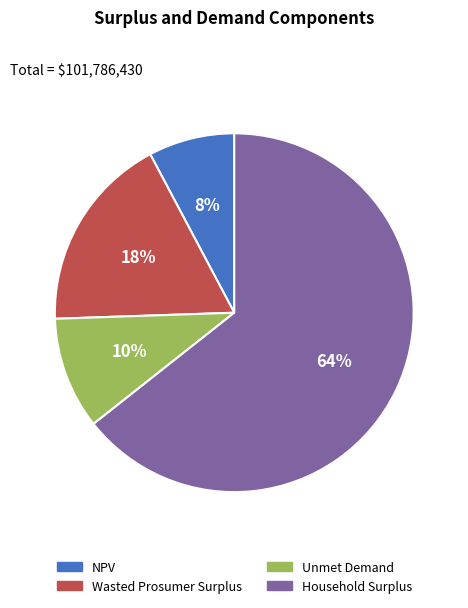

What is the smallest slice in the pie chart?

NPV